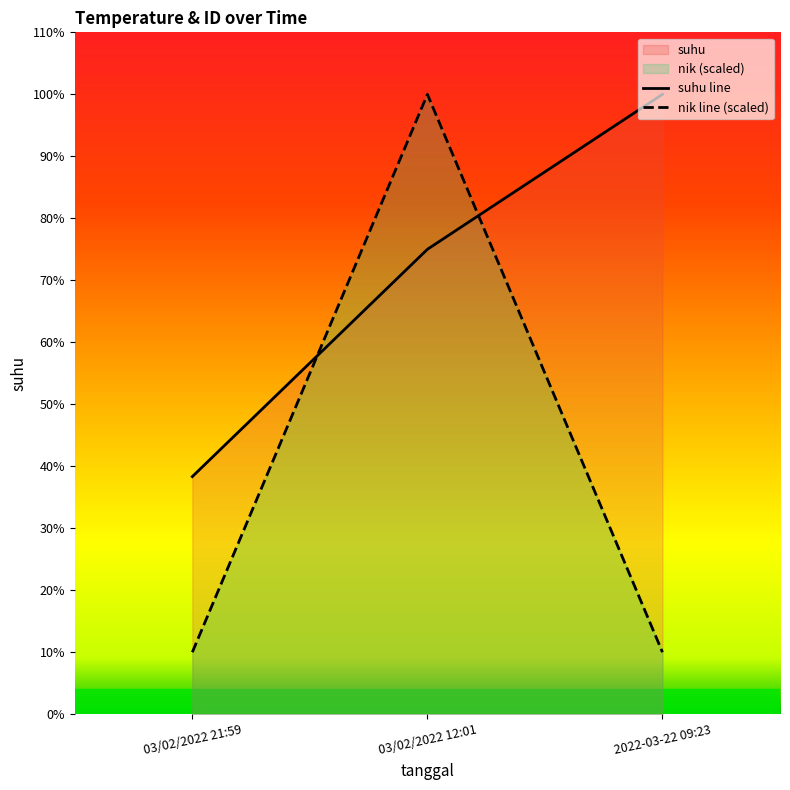

How many series are shown in this chart?

2